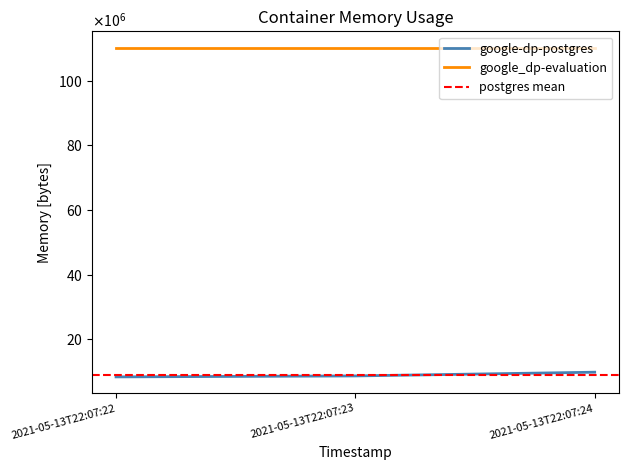

What is the value of the 1st point from the left?

8388608